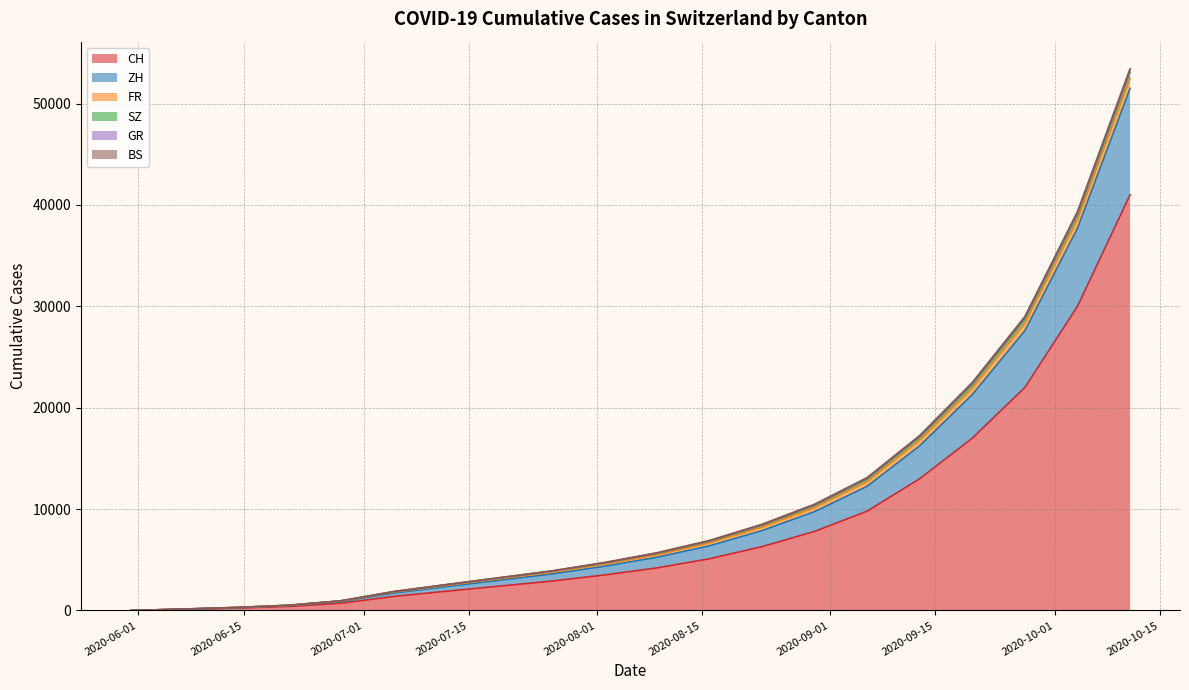

Between 2020-10-04 and 2020-06-28, which is larger?

2020-10-04